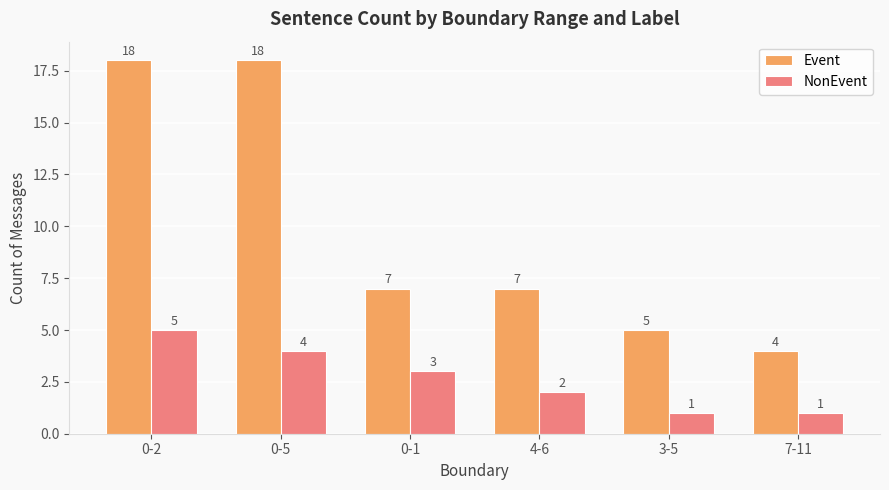

What is the difference between the maximum and second lowest values in the Event series?

13